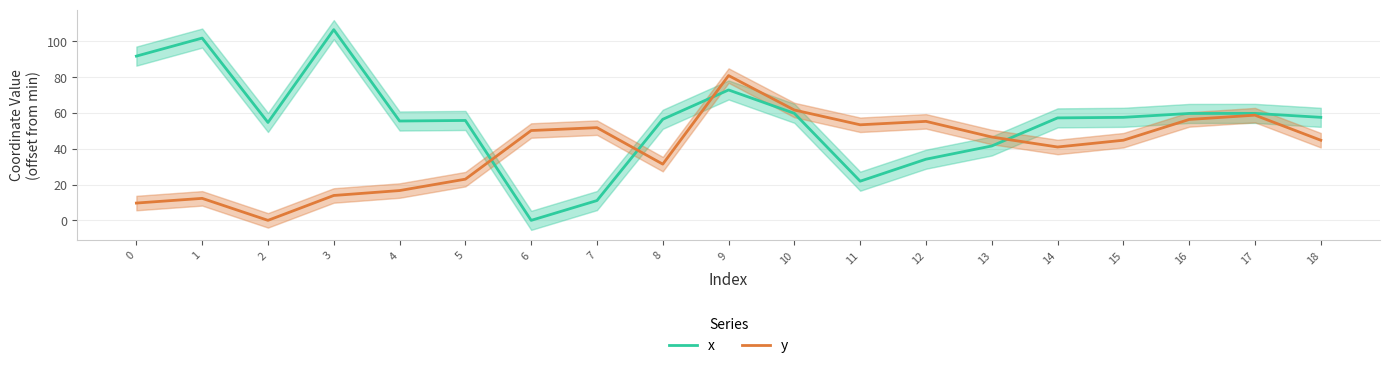

What are all the series names shown in the legend?

x, y